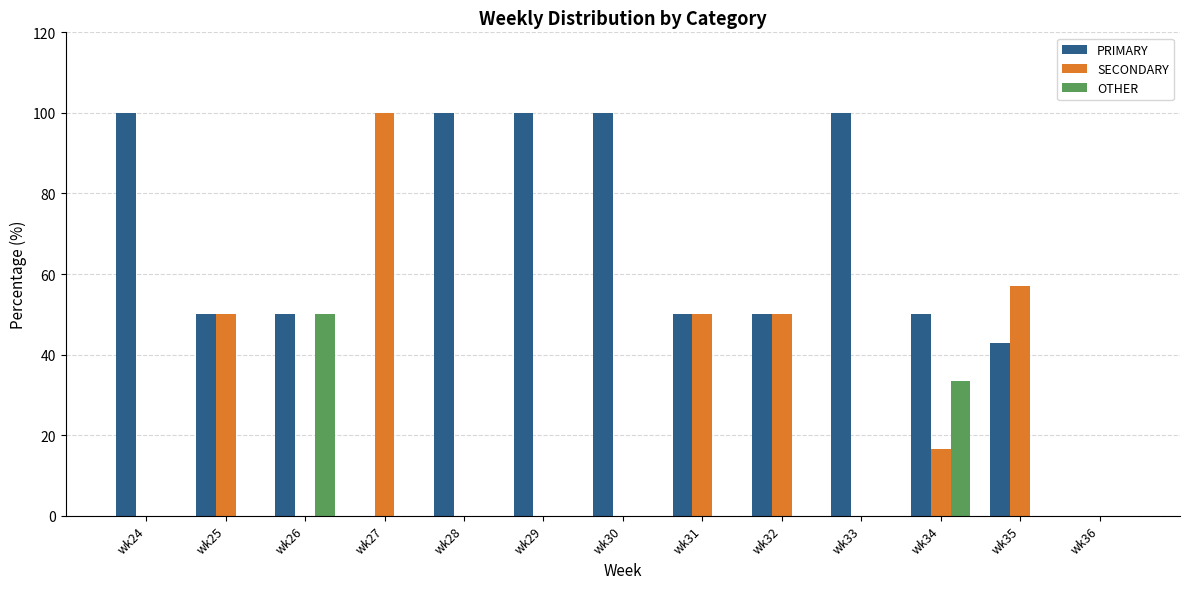

What is the greatest value displayed?

100.0